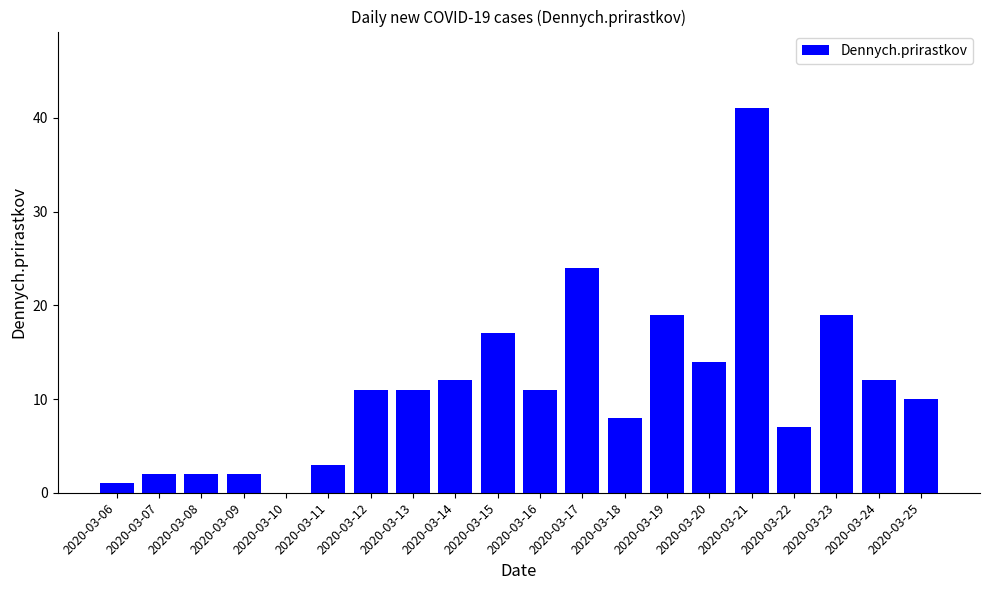

Reading left to right, extract all data points from this chart.

2020-03-06=1	2020-03-07=2	2020-03-08=2	2020-03-09=2	2020-03-10=0	2020-03-11=3	2020-03-12=11	2020-03-13=11	2020-03-14=12	2020-03-15=17	2020-03-16=11	2020-03-17=24	2020-03-18=8	2020-03-19=19	2020-03-20=14	2020-03-21=41	2020-03-22=7	2020-03-23=19	2020-03-24=12	2020-03-25=10